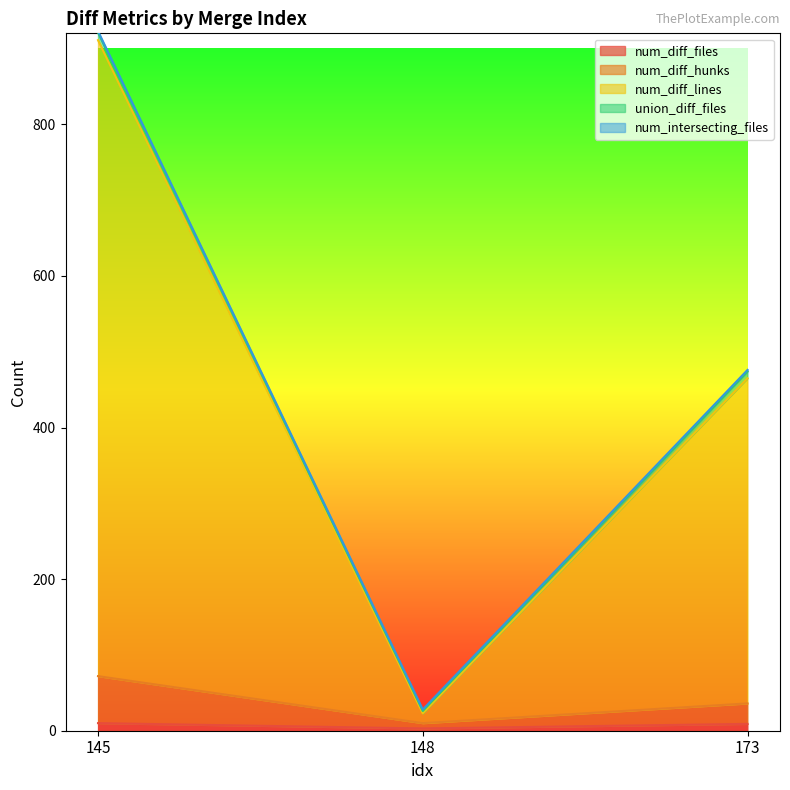

Does the chart display data point markers on the line(s)?

No